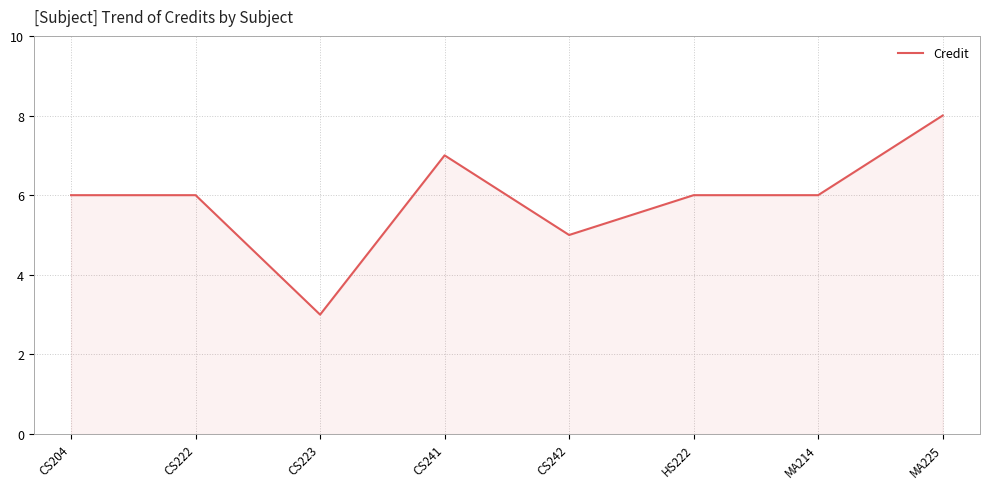

Count the values in the range 6 to 7.

5